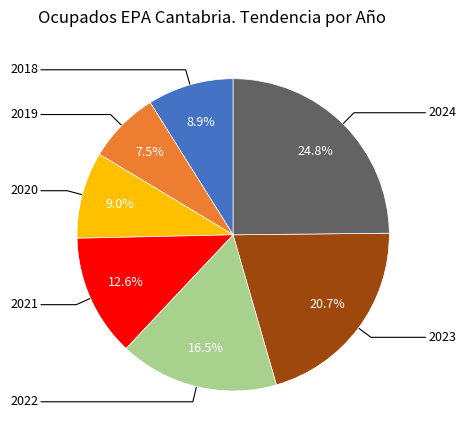

Count the number of slices in the pie.

7